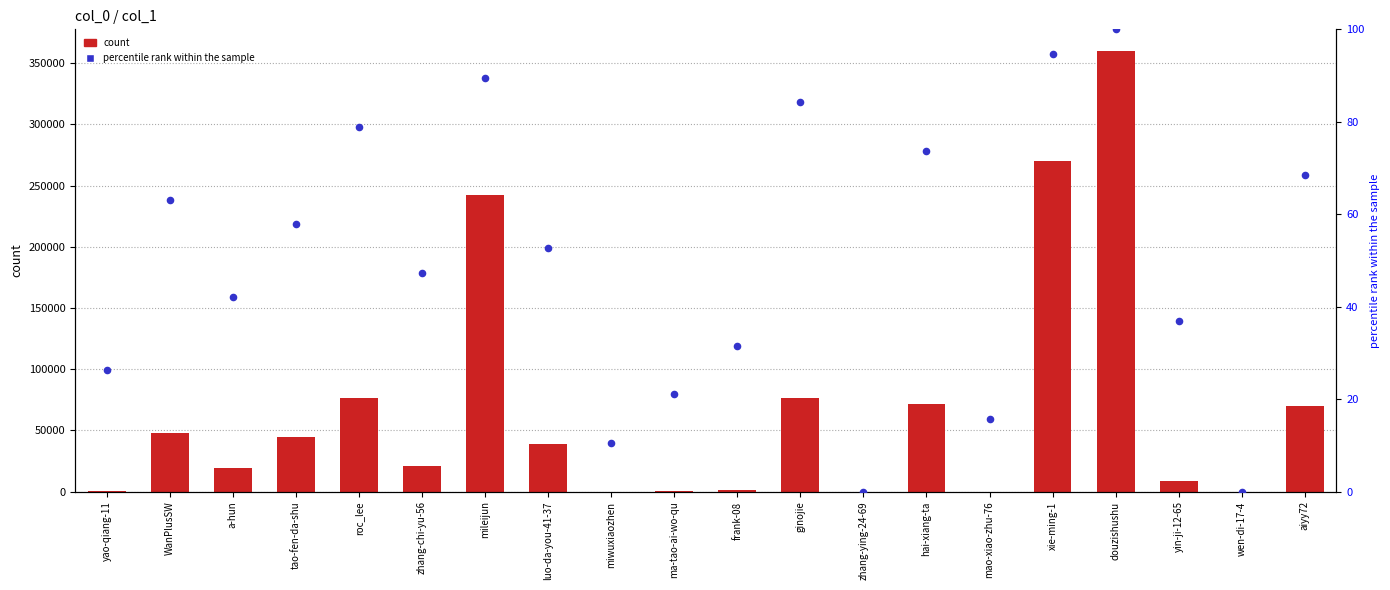

What is the change in value from mileijun to ginojie?

-166038